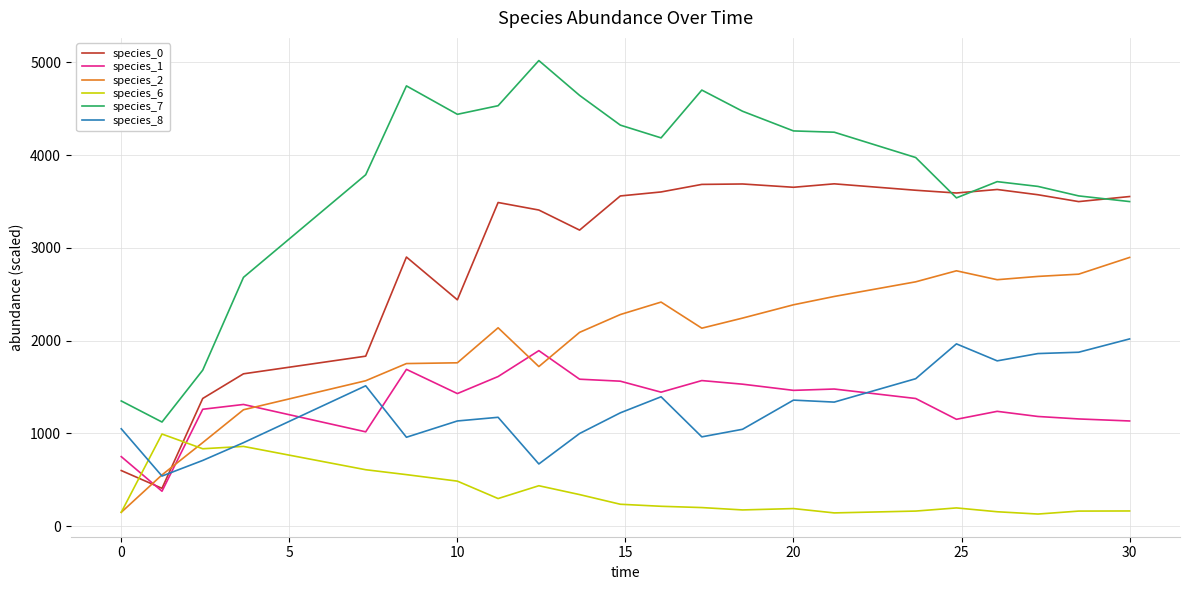

Which series has the largest range (max minus min)?

species_7